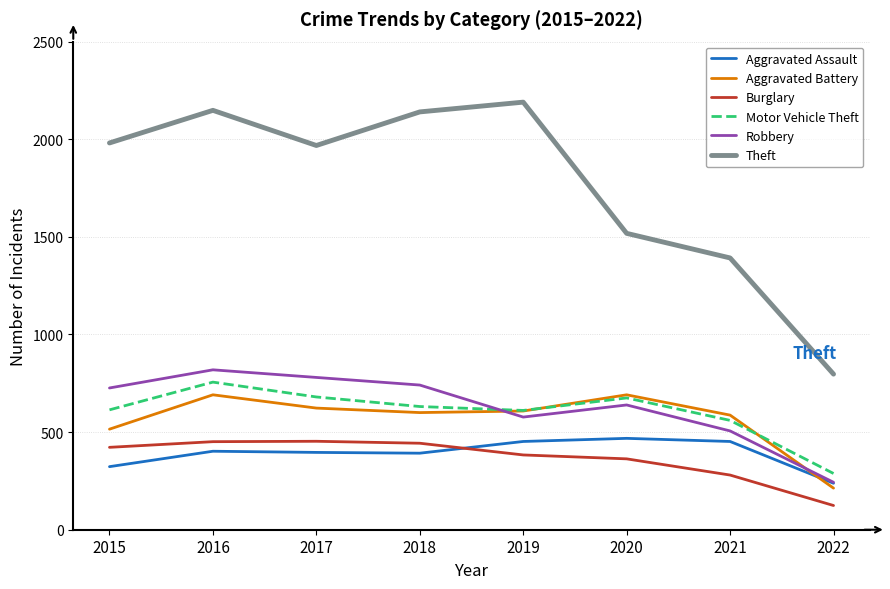

What value does the Robbery series have at 2019?

577